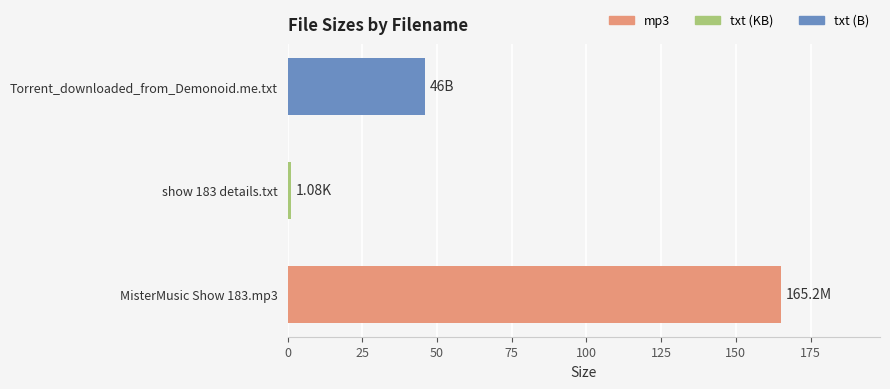

Between Torrent_downloaded_from_Demonoid.me.txt and MisterMusic Show 183.mp3, which is larger?

MisterMusic Show 183.mp3